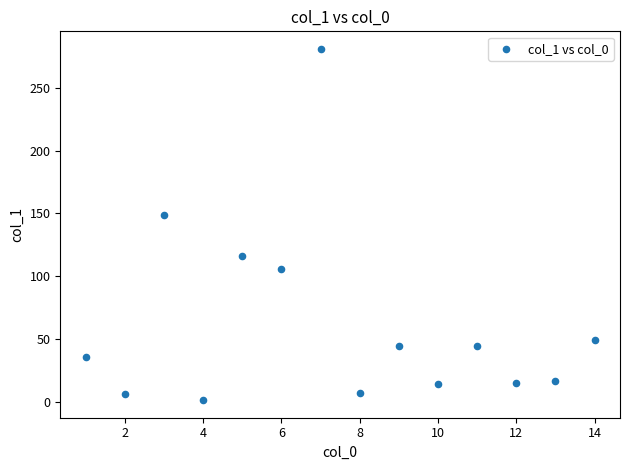

What Y value in the scatter plot is closest to 141?

148.8